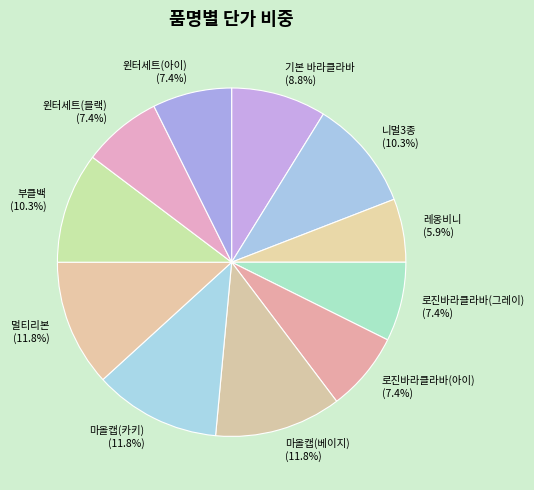

How many segments does this pie chart have?

11